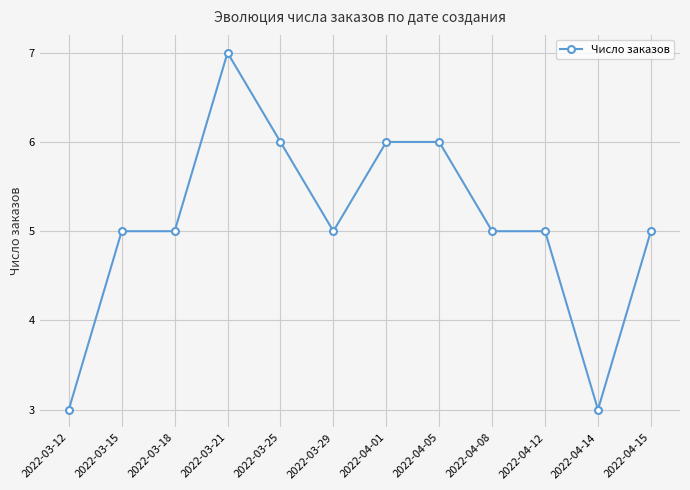

What is the value of the 11th point from the left?

3